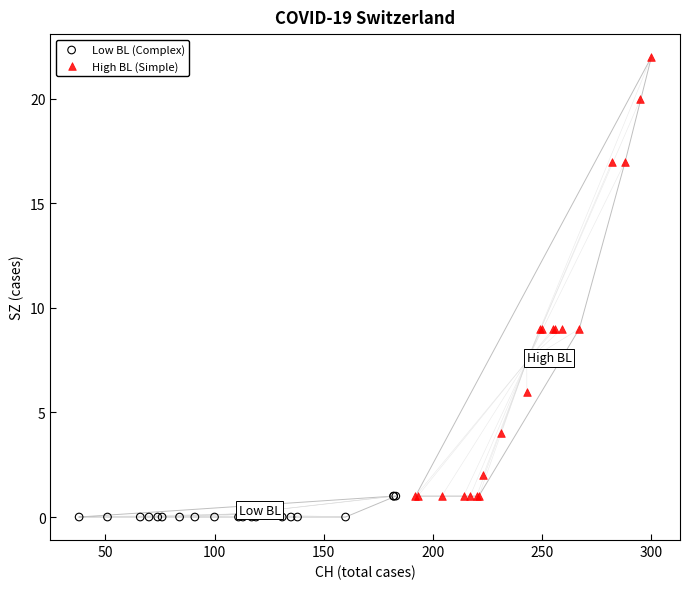

Which series reaches the maximum Y coordinate?

High BL (Simple)